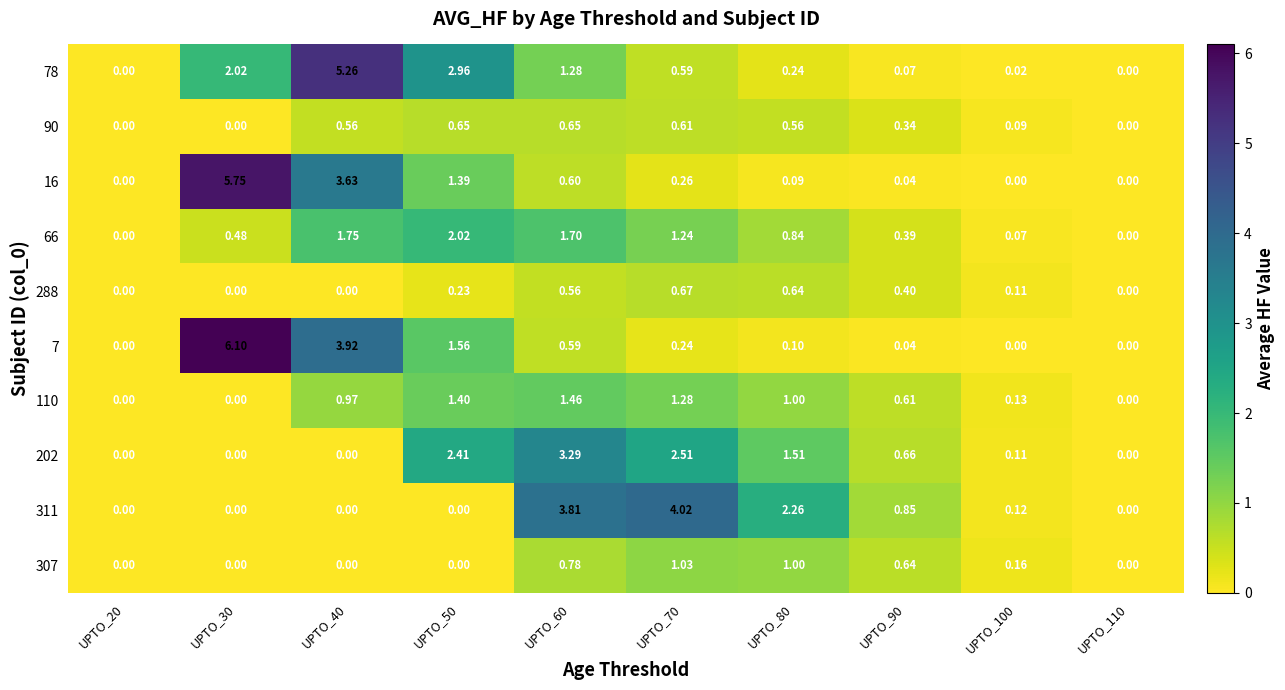

Is the value of 16 at UPTO_80 greater than the value of 307 at UPTO_50?

Yes